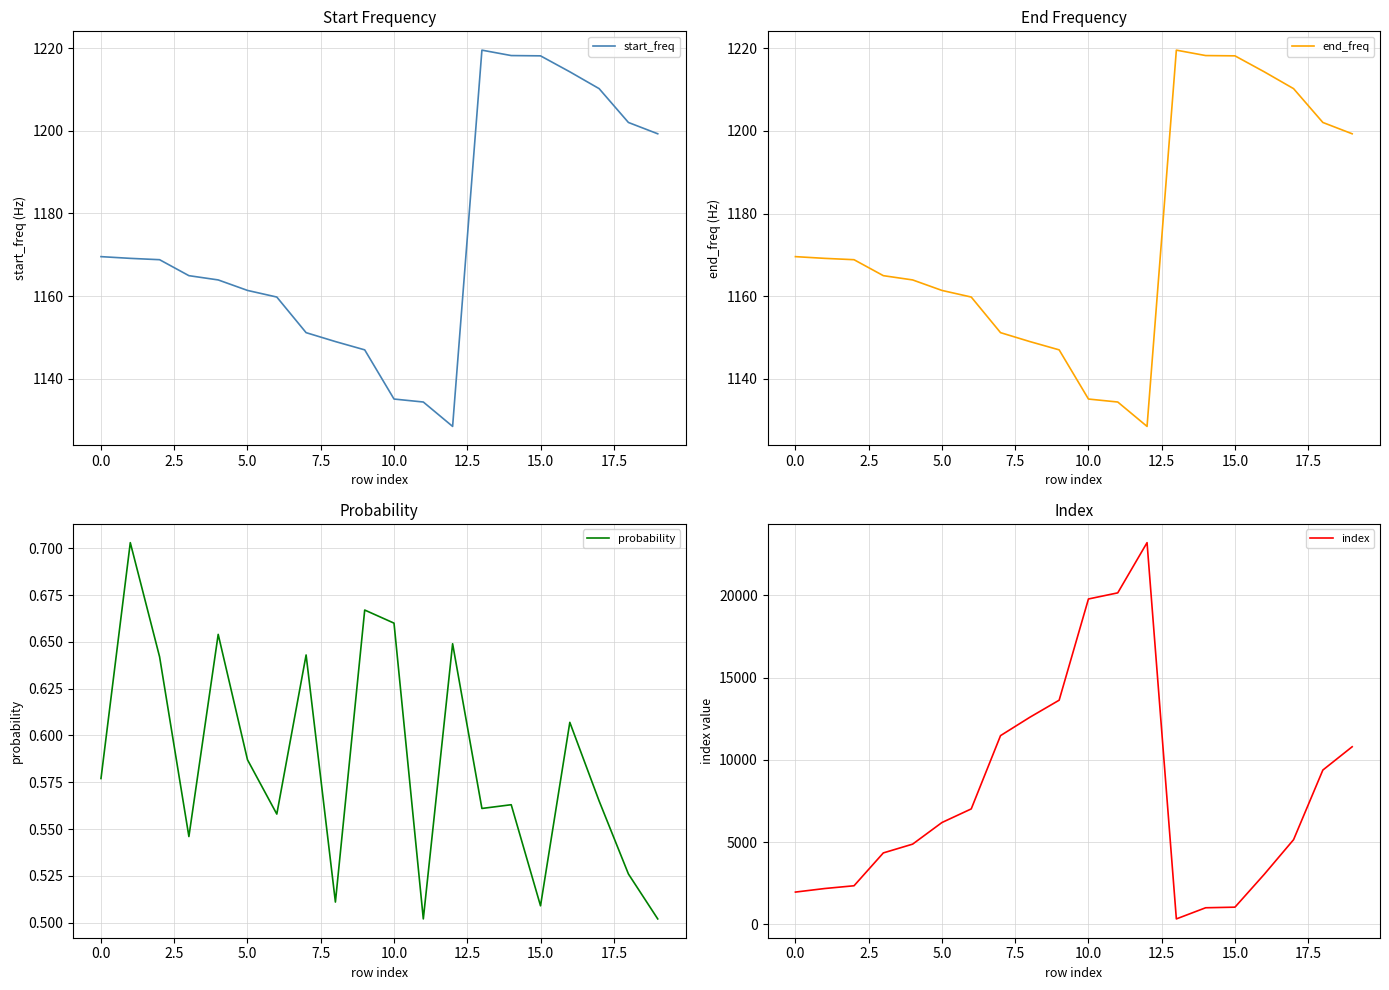

At which category does the chart reach its minimum across all series?

11